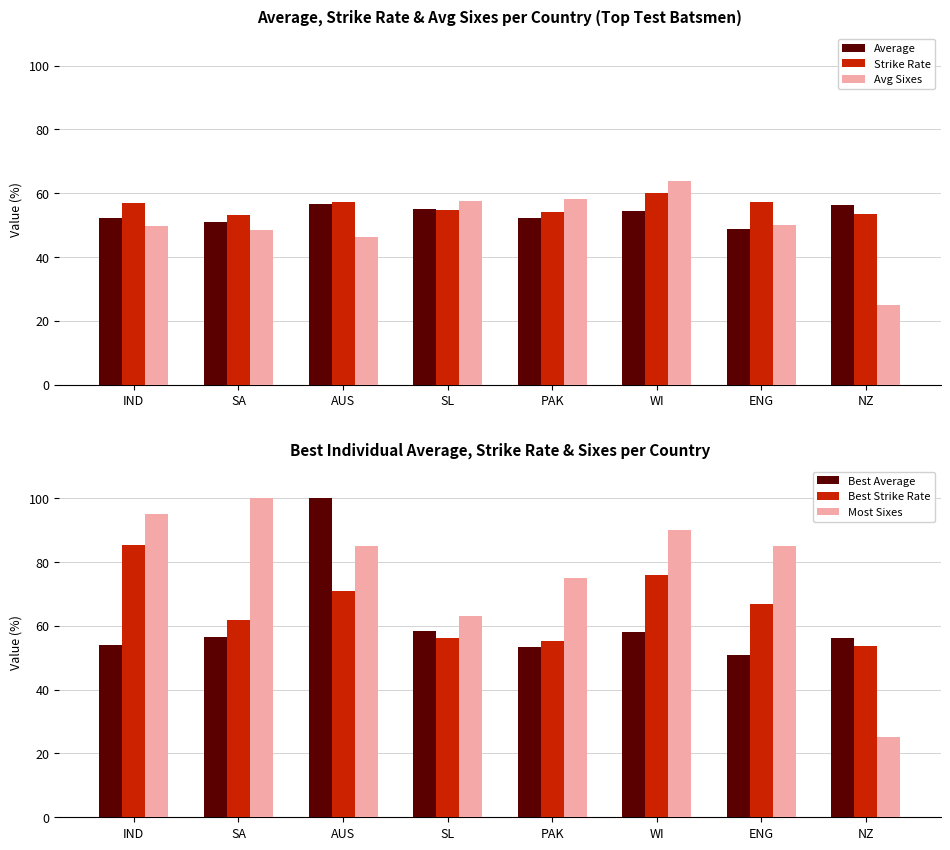

How many values in the Best Strike Rate series are below 66?

4